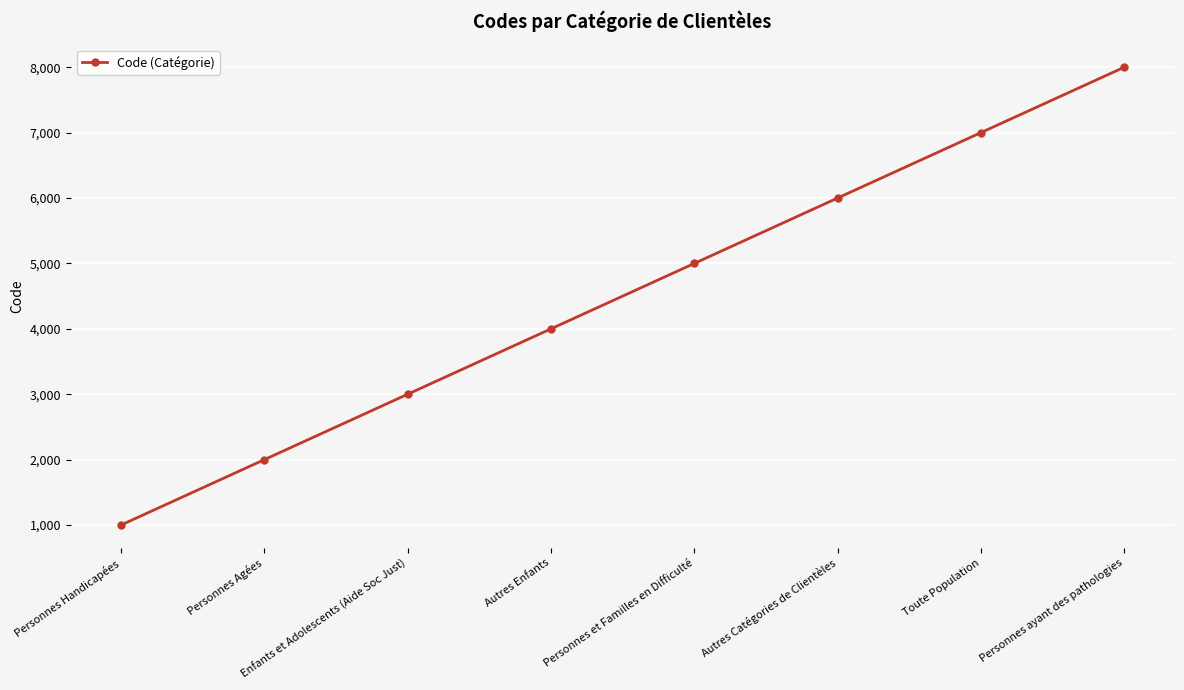

What is the label of the 5th point from the right?

Autres Enfants